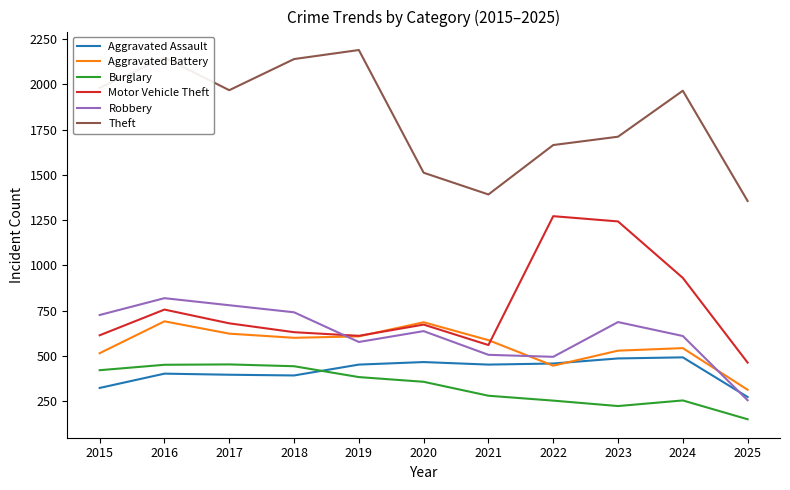

At which category does Theft reach its first local peak?

2016